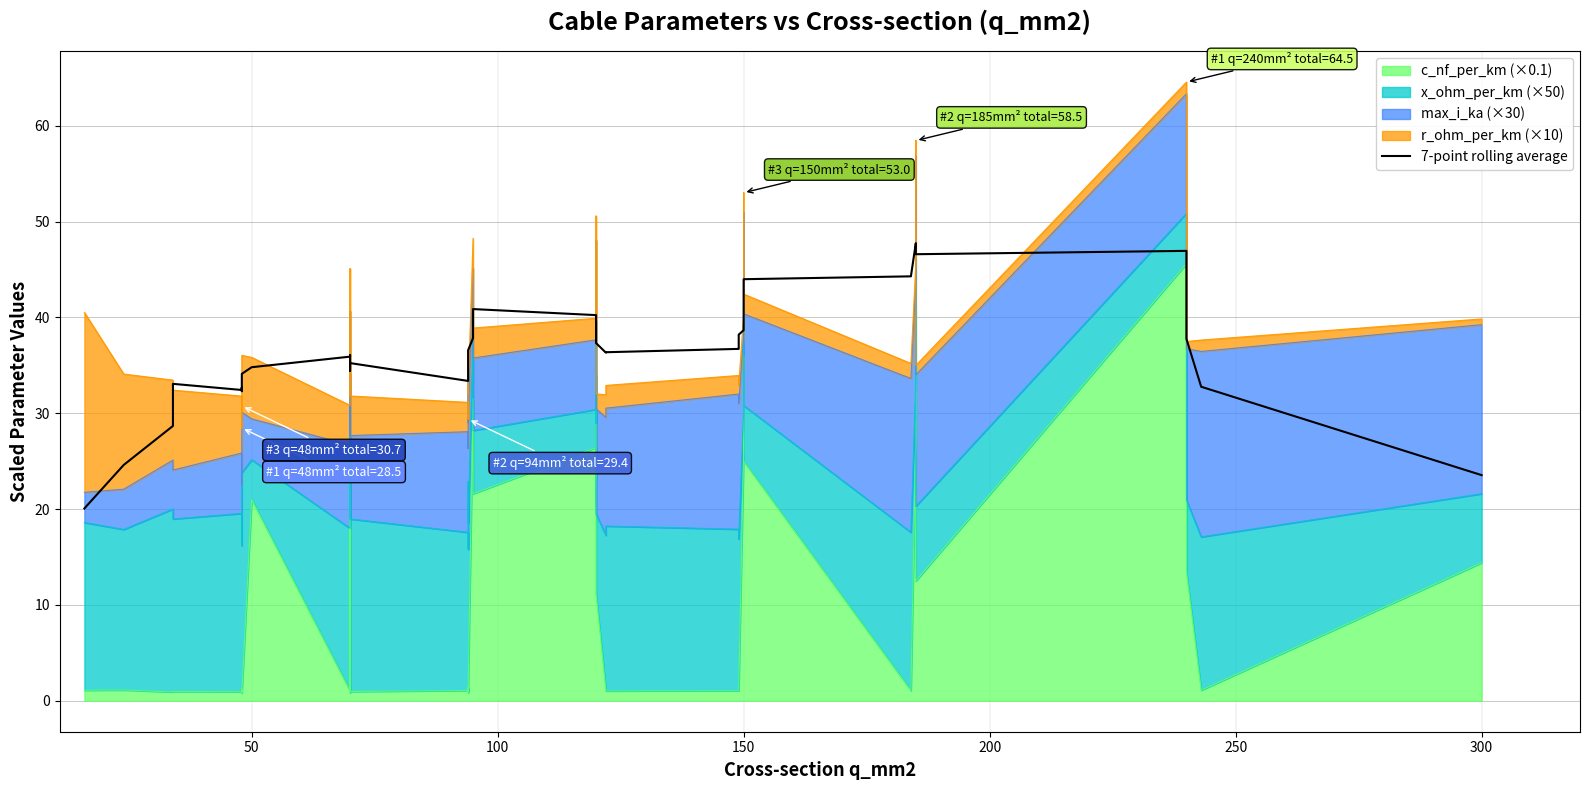

What is the minimum value shown in the chart?

20.1